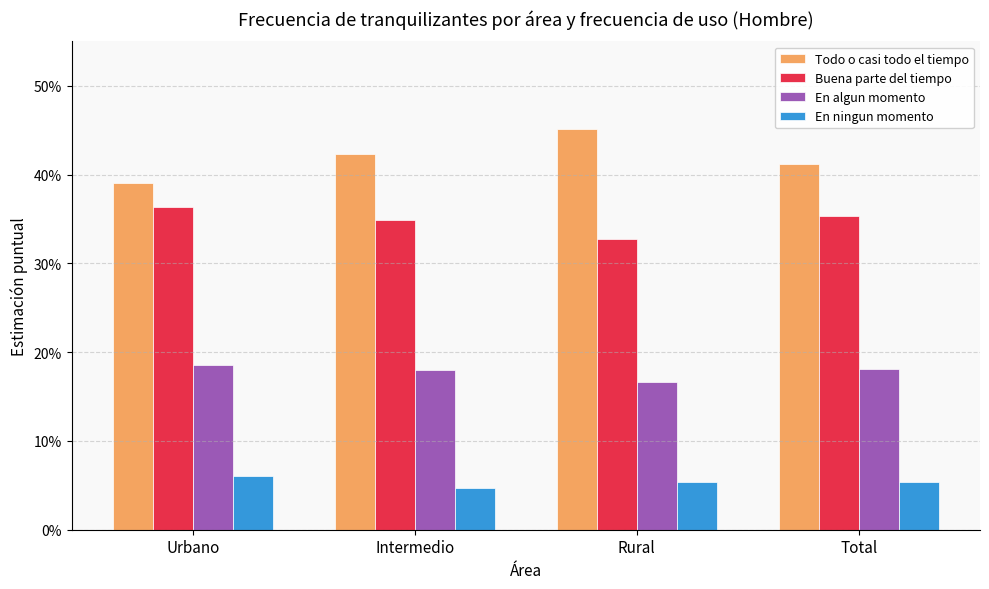

What is the average value of the Buena parte del tiempo series?

0.3